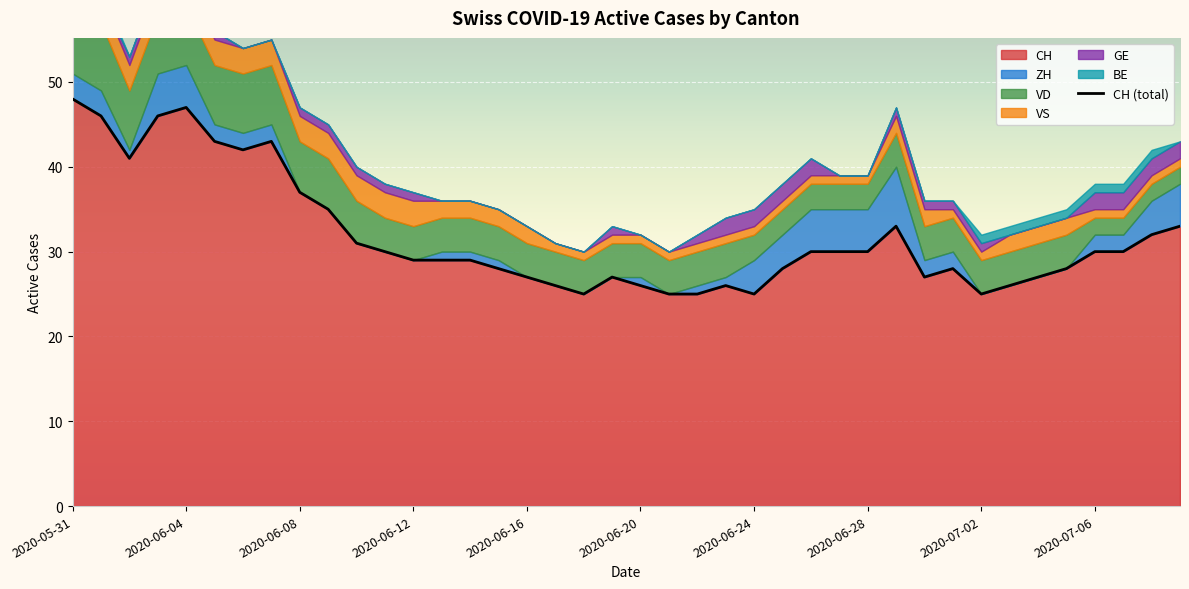

Is it true that VS equals 2 at 2020-06-13?

True